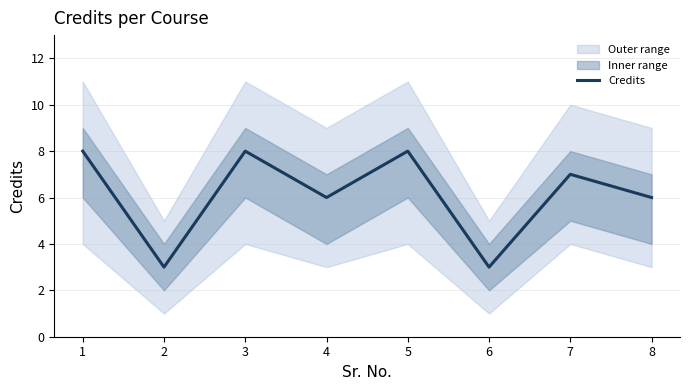

What is the change in value from 4 to 6?

-3